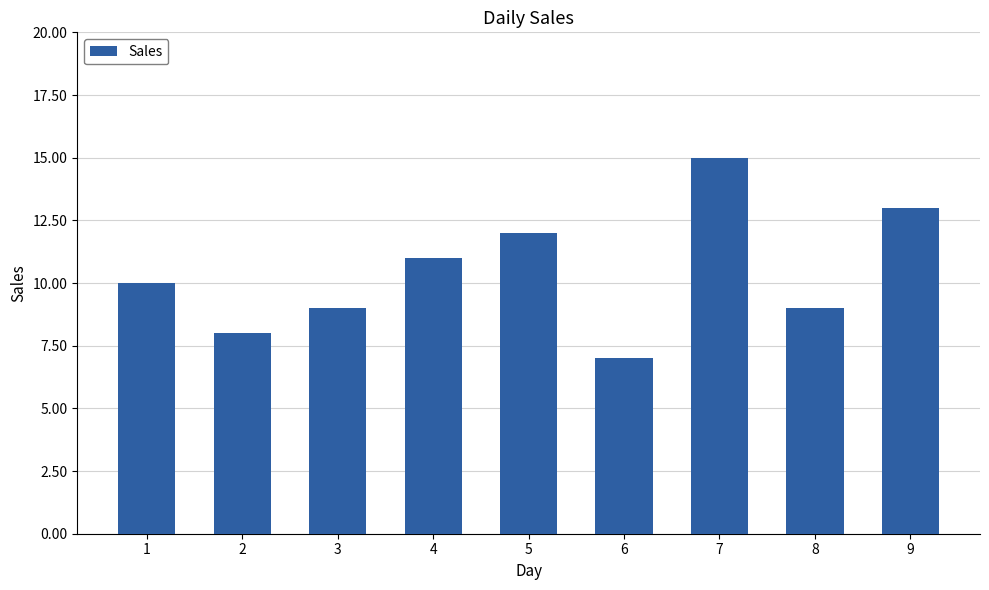

Between 5 and 7, which is larger?

7